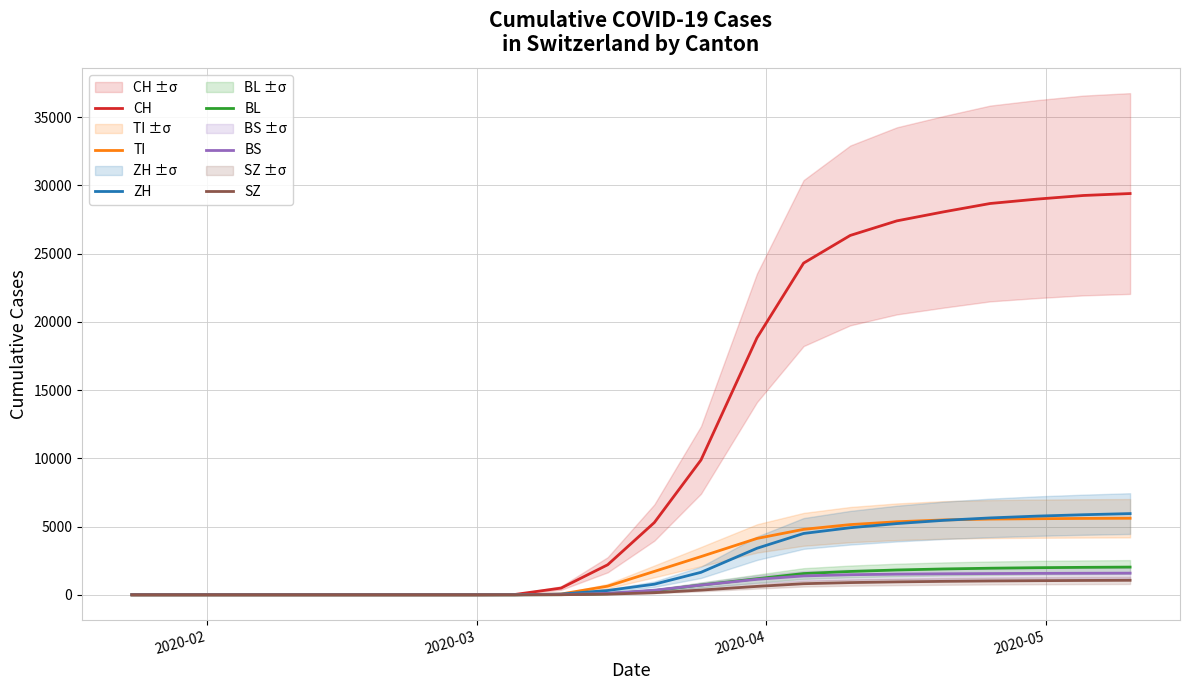

True or false: SZ and TI cross at least once.

False